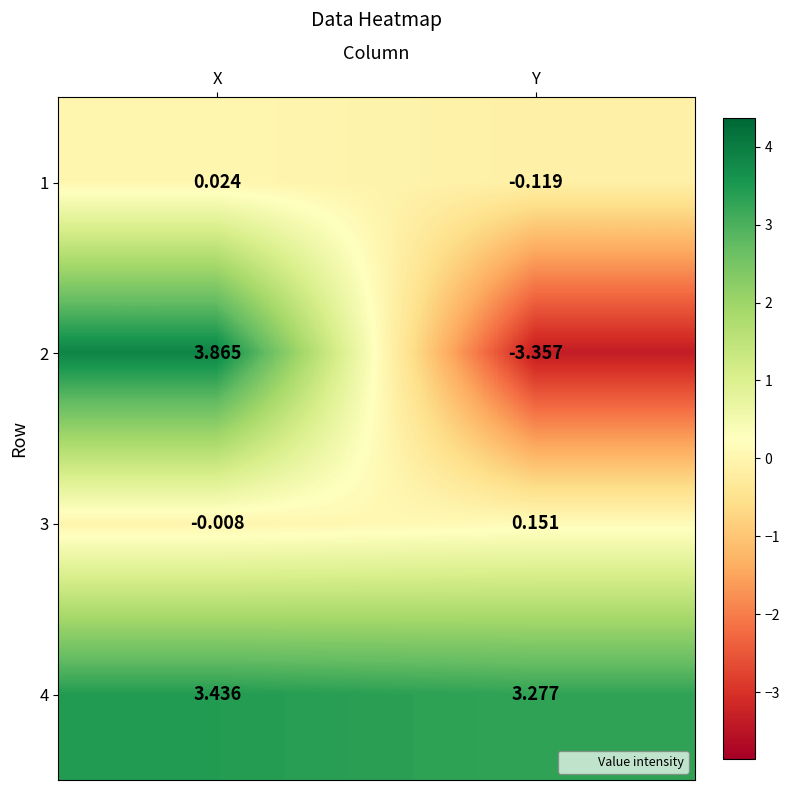

Rank the series at Y from lowest to highest value.

2, 1, 3, 4